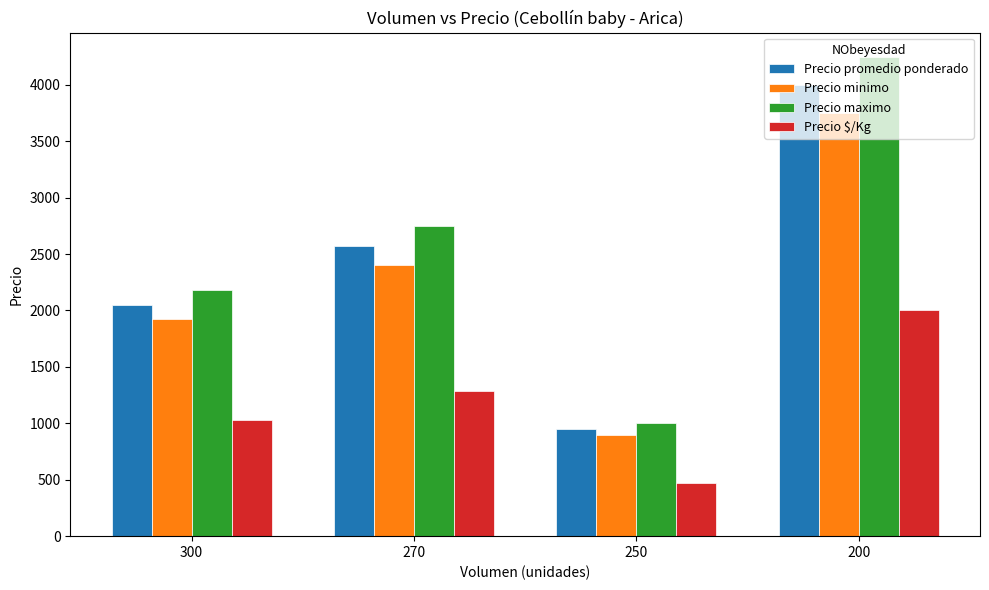

What is the difference between the maximum and second lowest values in the Precio $/Kg series?

973